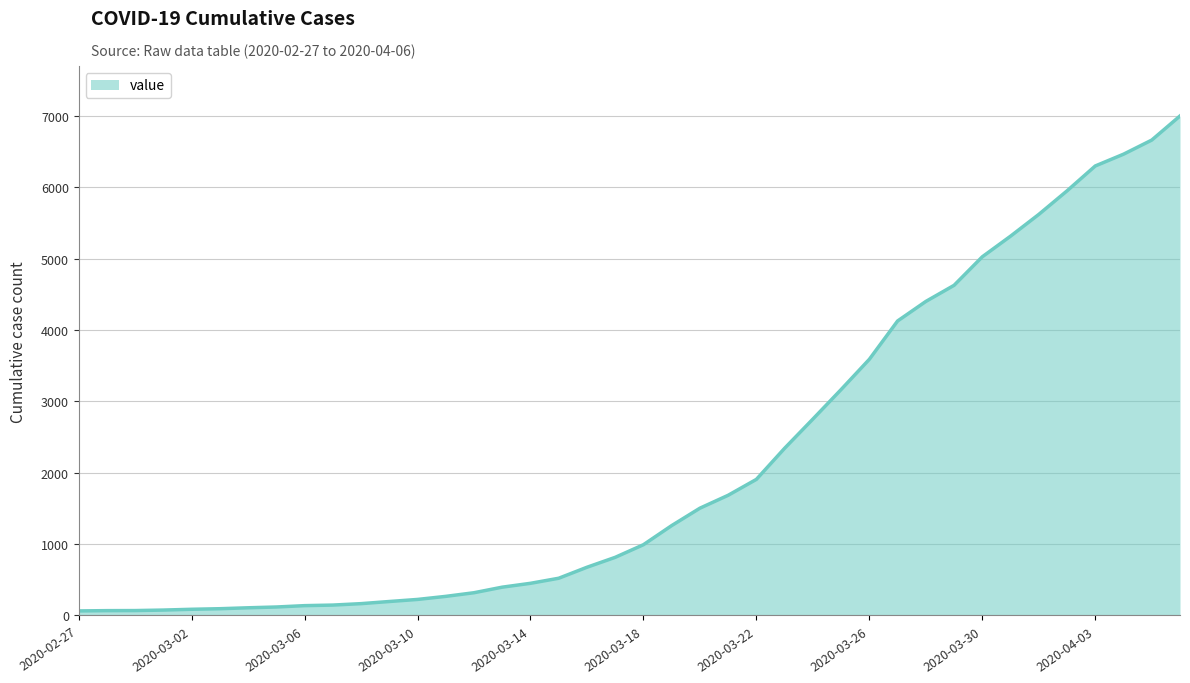

What is the maximum value shown in the chart?

7002